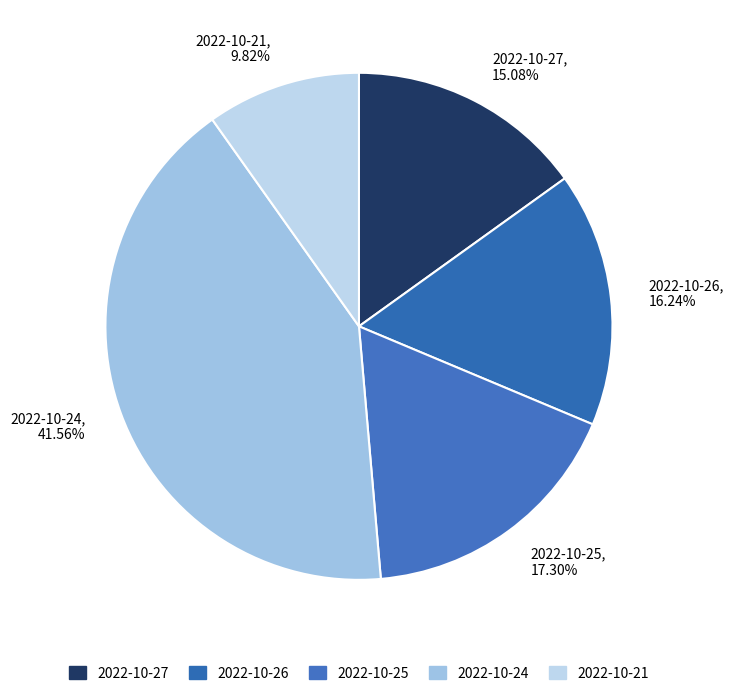

The 2022-10-27 slice represents 1% of the pie. True or false?

False